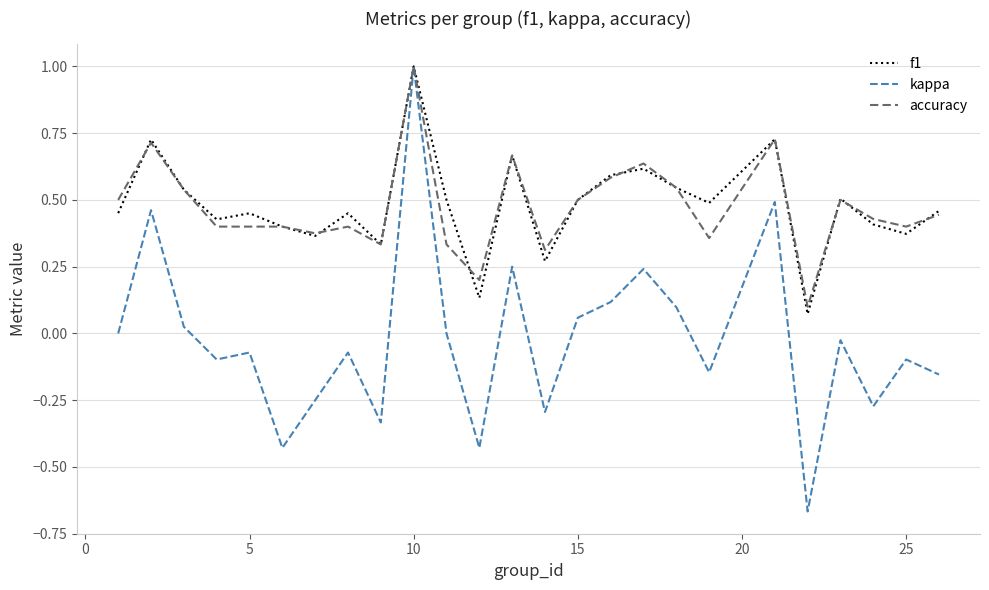

What is the difference between the maximum and second lowest values in the accuracy series?

0.8